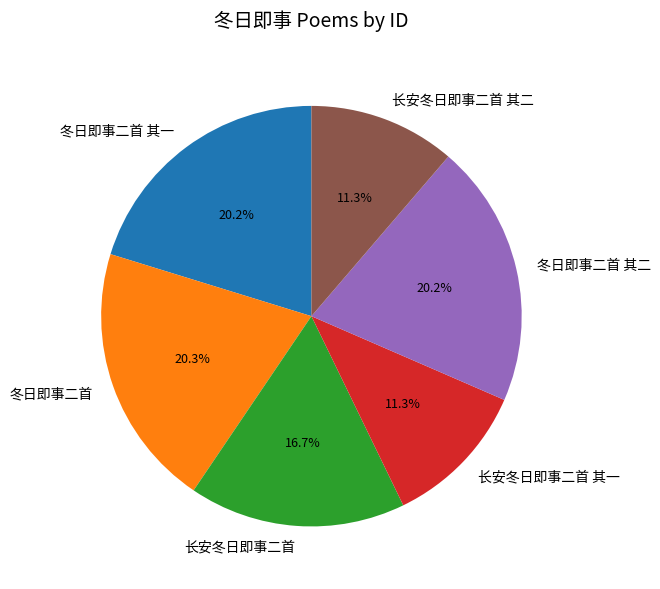

Approximately how many times larger is the value at 长安冬日即事二首 compared to 长安冬日即事二首 其二?

1.5